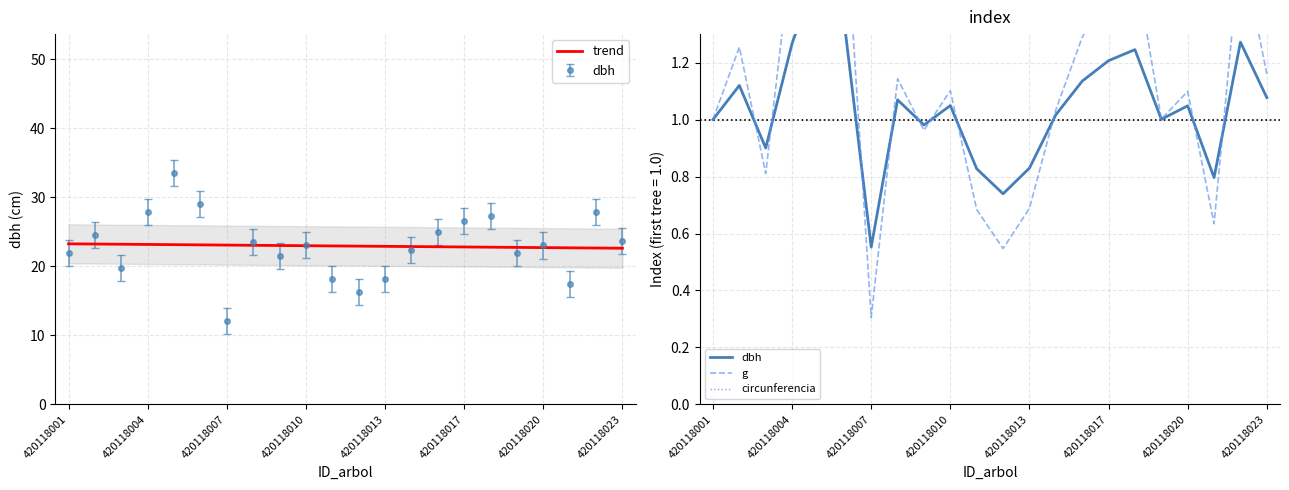

What is the lowest value of the trend series?

22.6